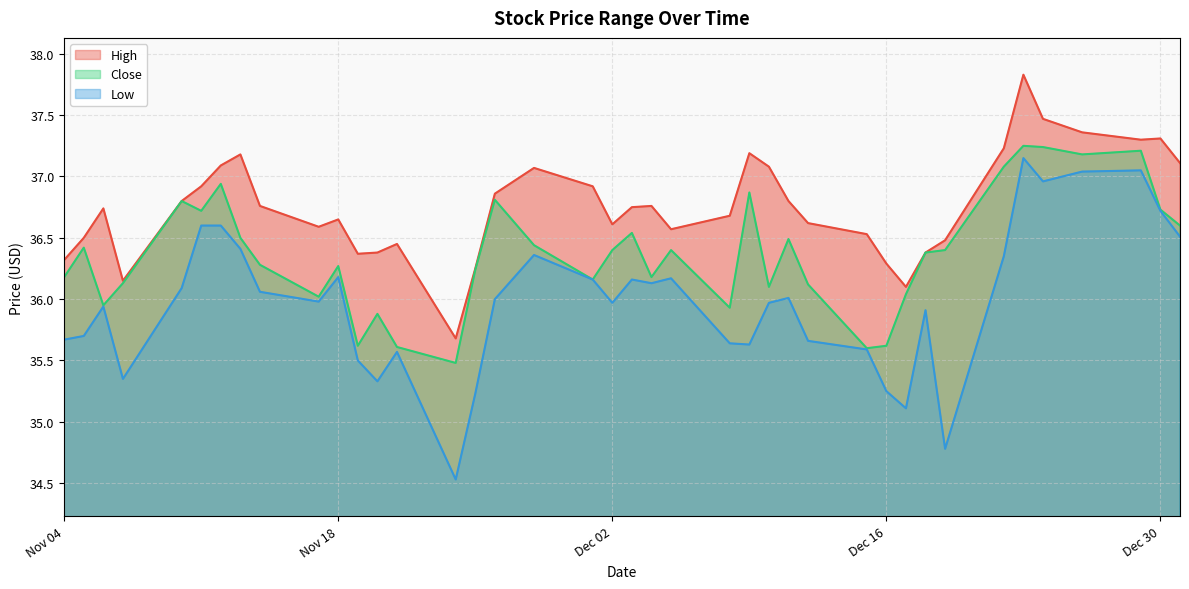

At how many categories does at least one series exceed 37?

12